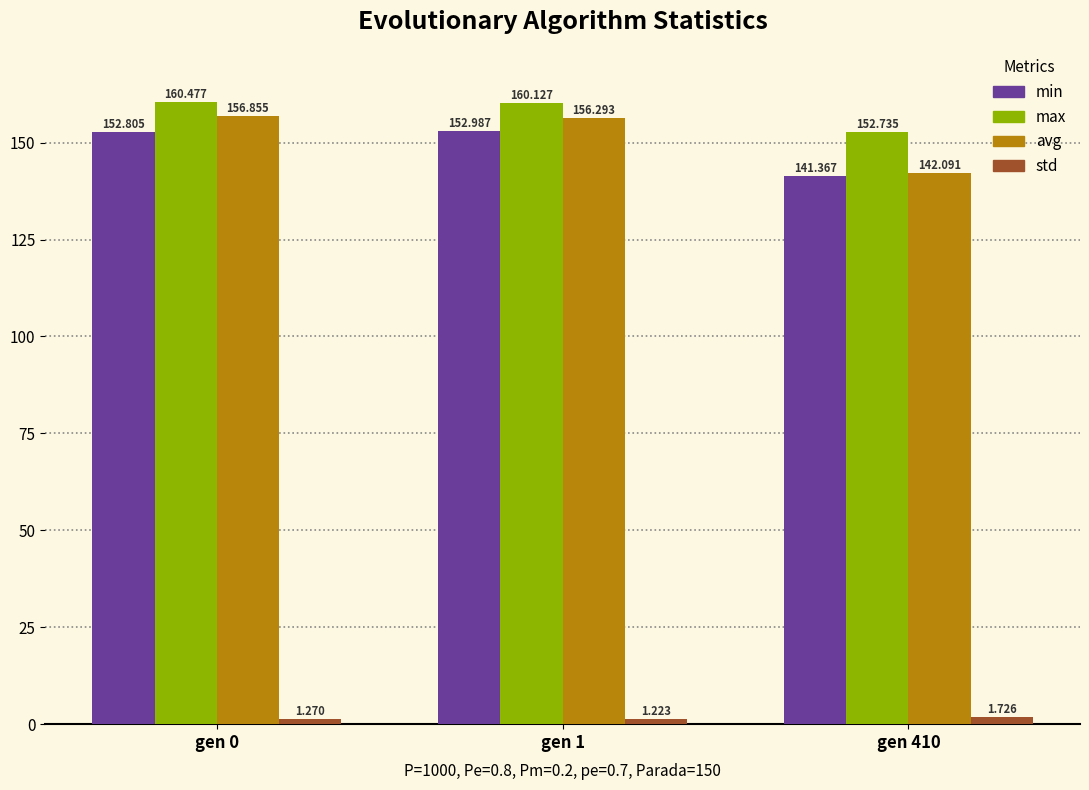

Which series has the largest total across all categories?

max